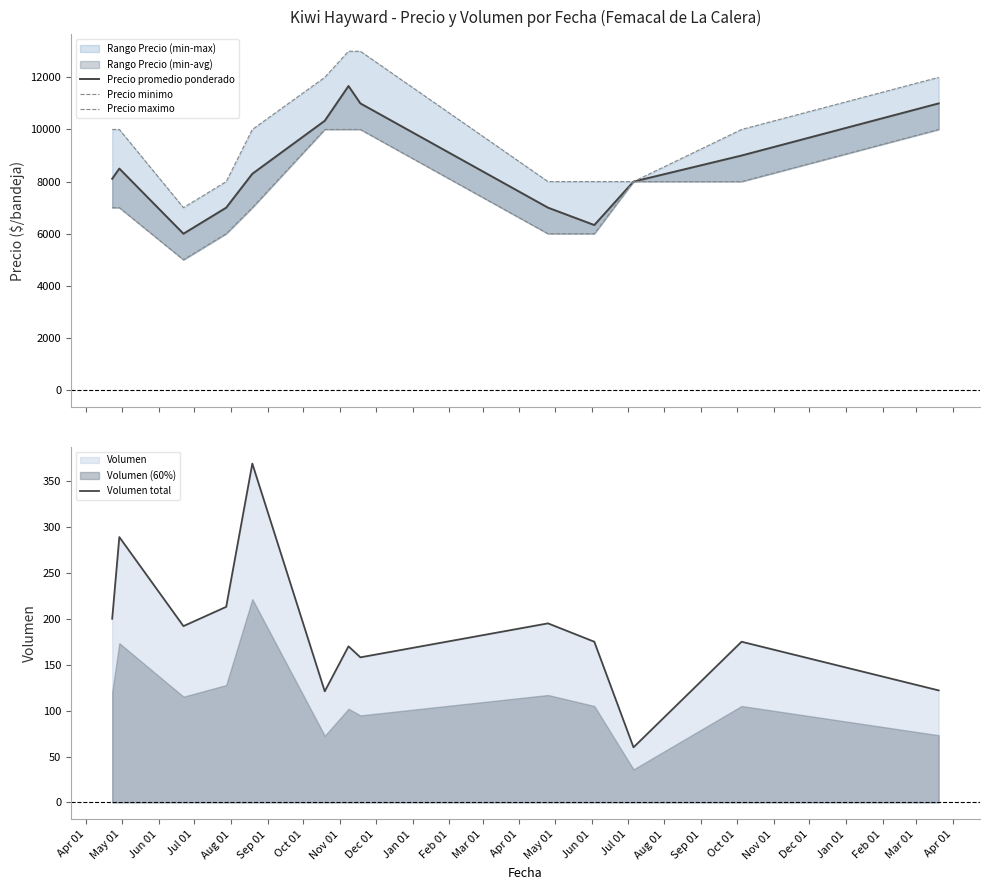

How many Precio promedio ponderado values are between 7000 and 10333?

8